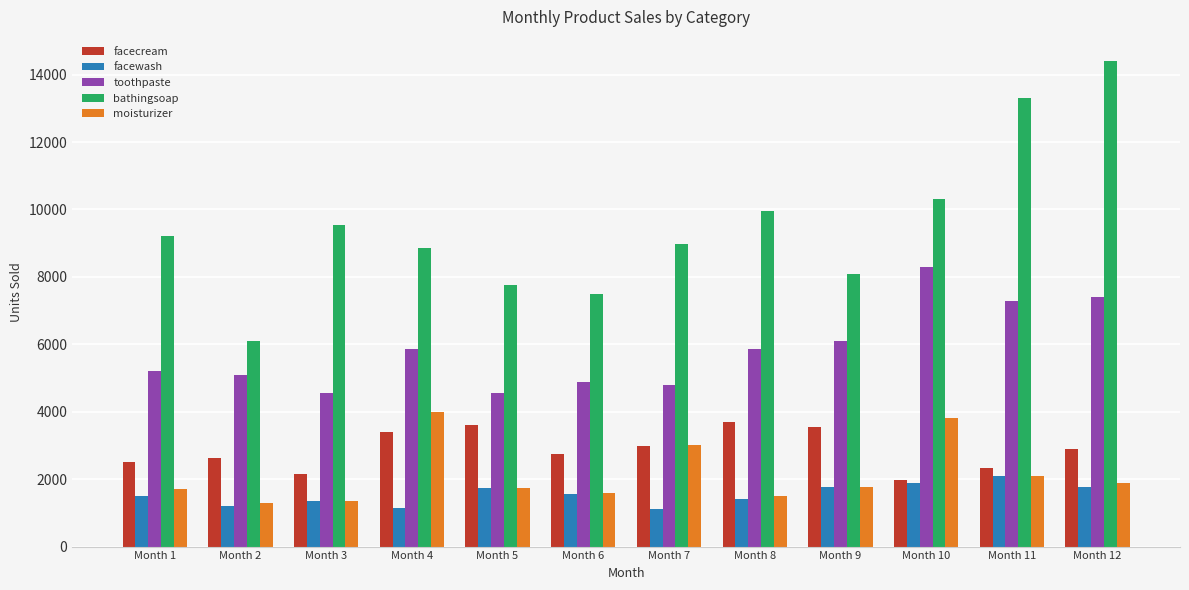

At which category does the chart reach its peak across all series?

Month 12